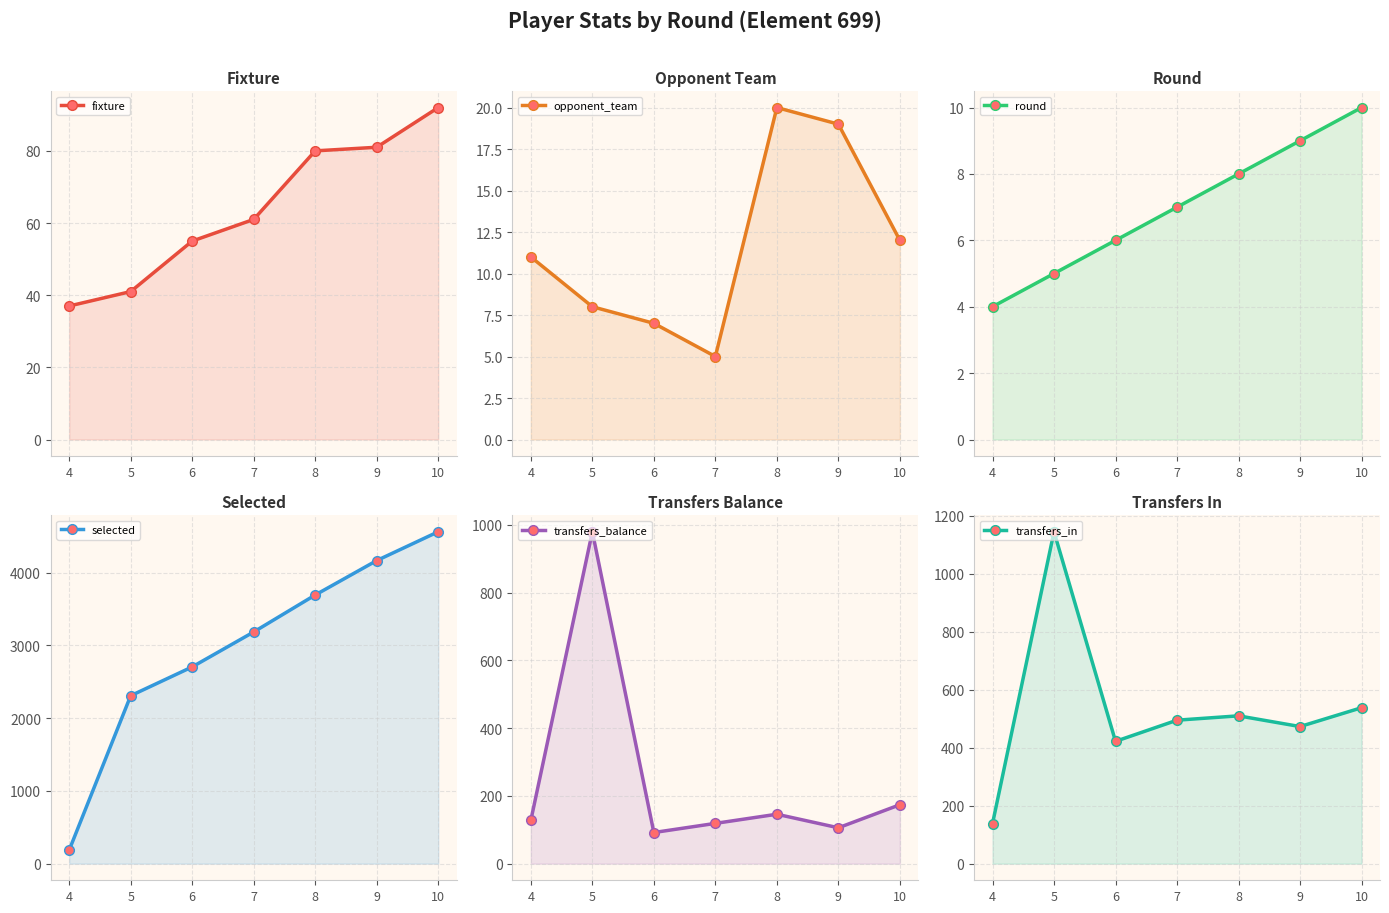

What value does the fixture series have at 6, to the nearest 10?

60